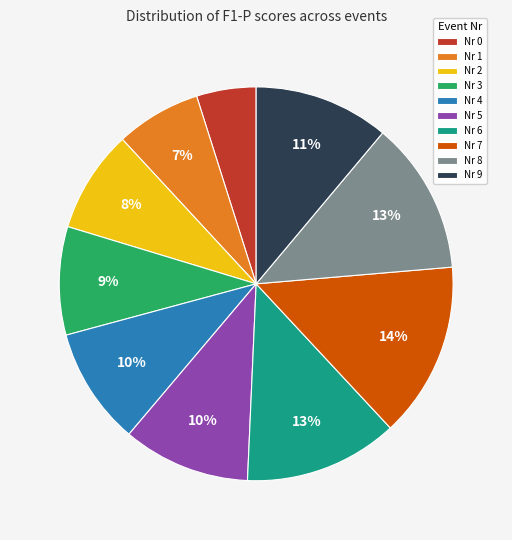

Do Nr 9 and Nr 0 together represent more than half of the pie?

No